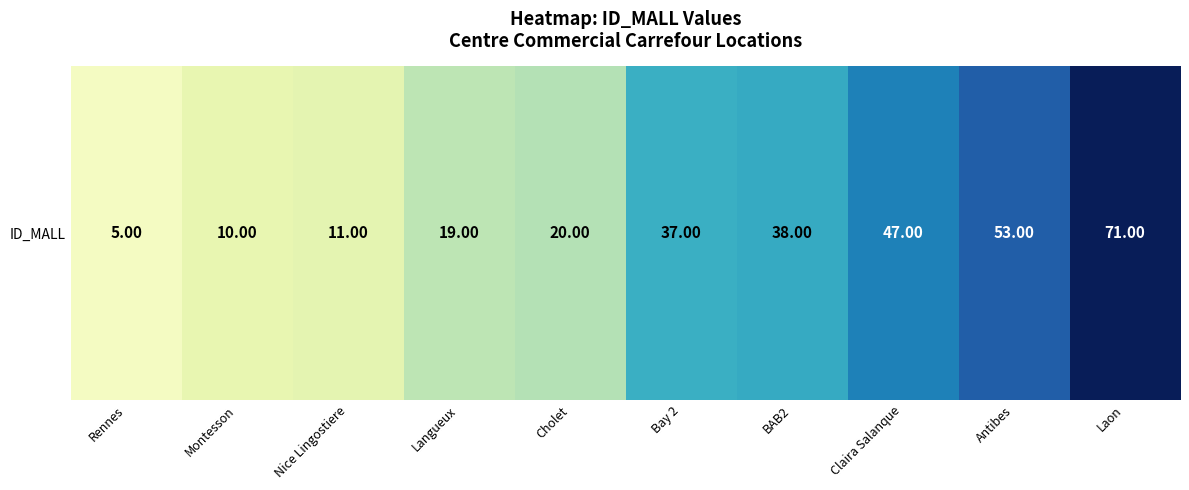

Is it true that the value at Montesson is 2?

False